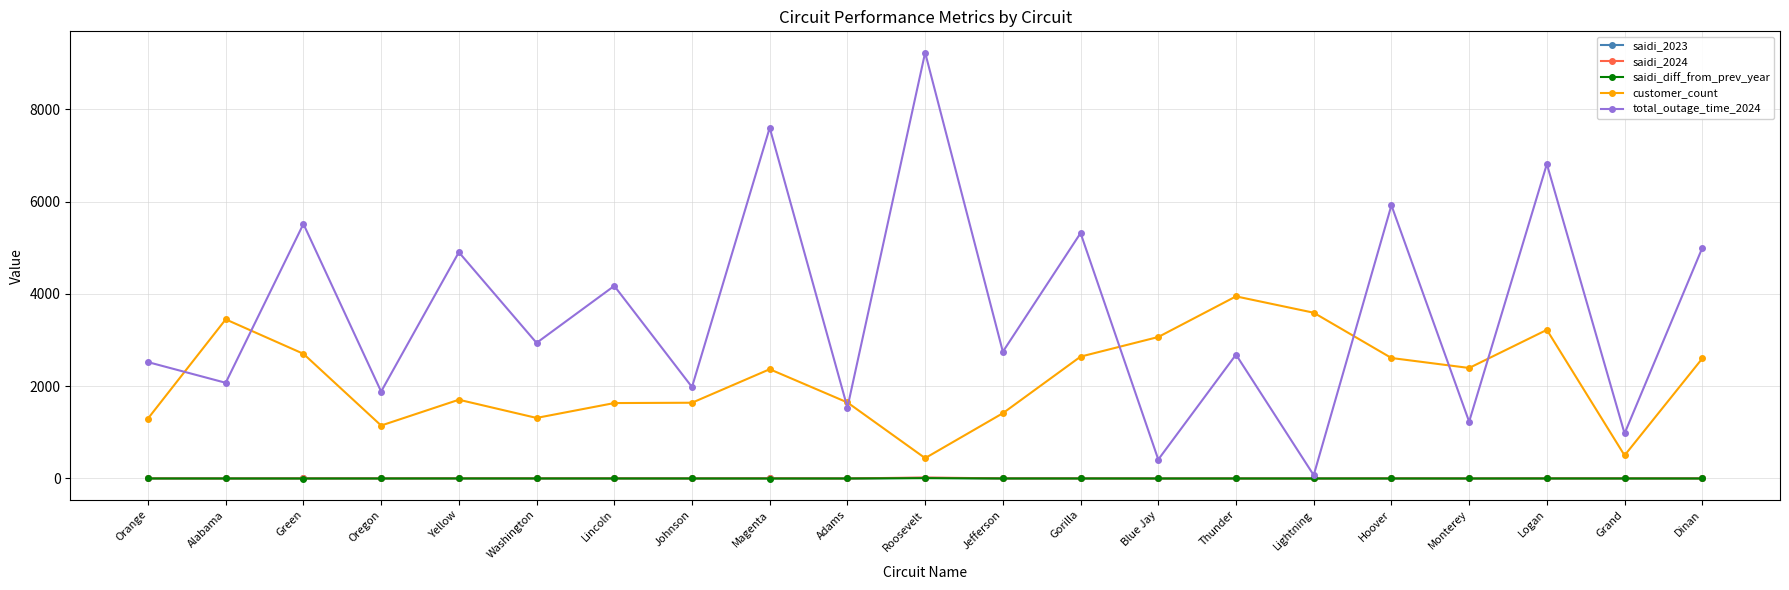

What is the smallest value displayed?

-0.6